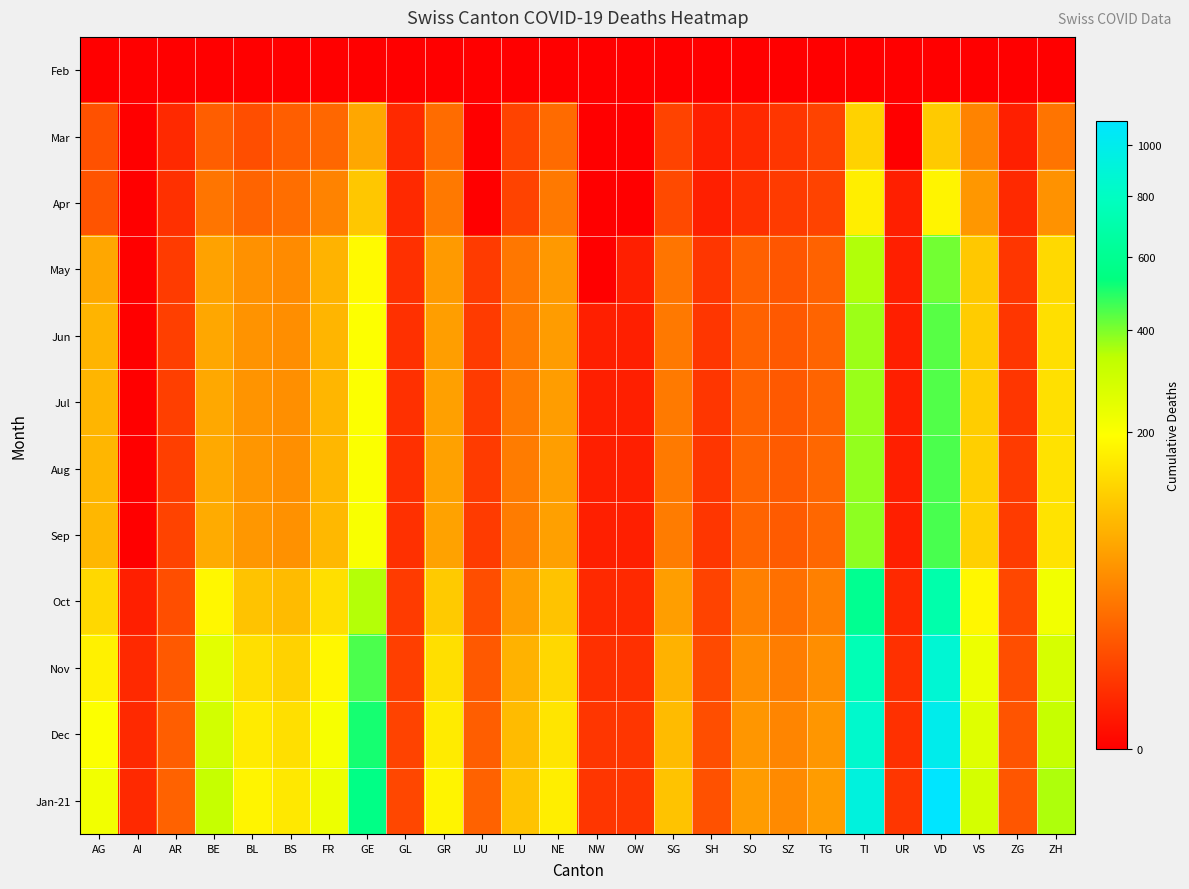

At SZ, list the series in order from smallest to largest.

Feb, Mar, Apr, May, Jun, Jul, Aug, Sep, Oct, Nov, Dec, Jan-21